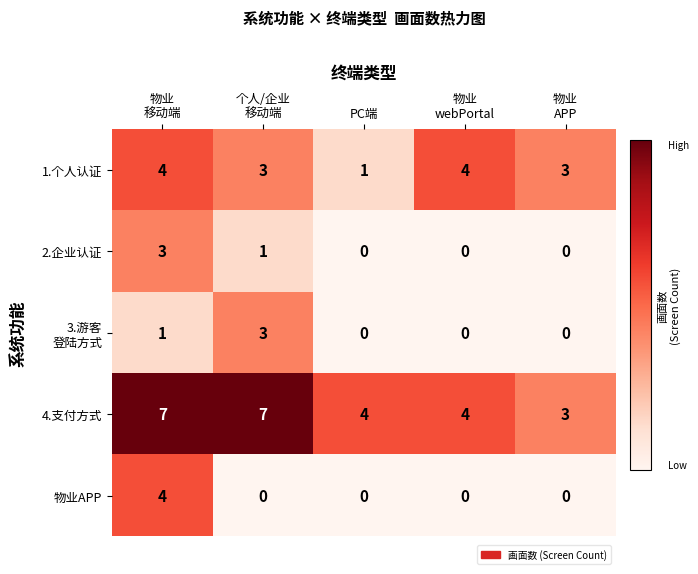

Is it true that 2.企业认证 equals 2 at PC端?

False